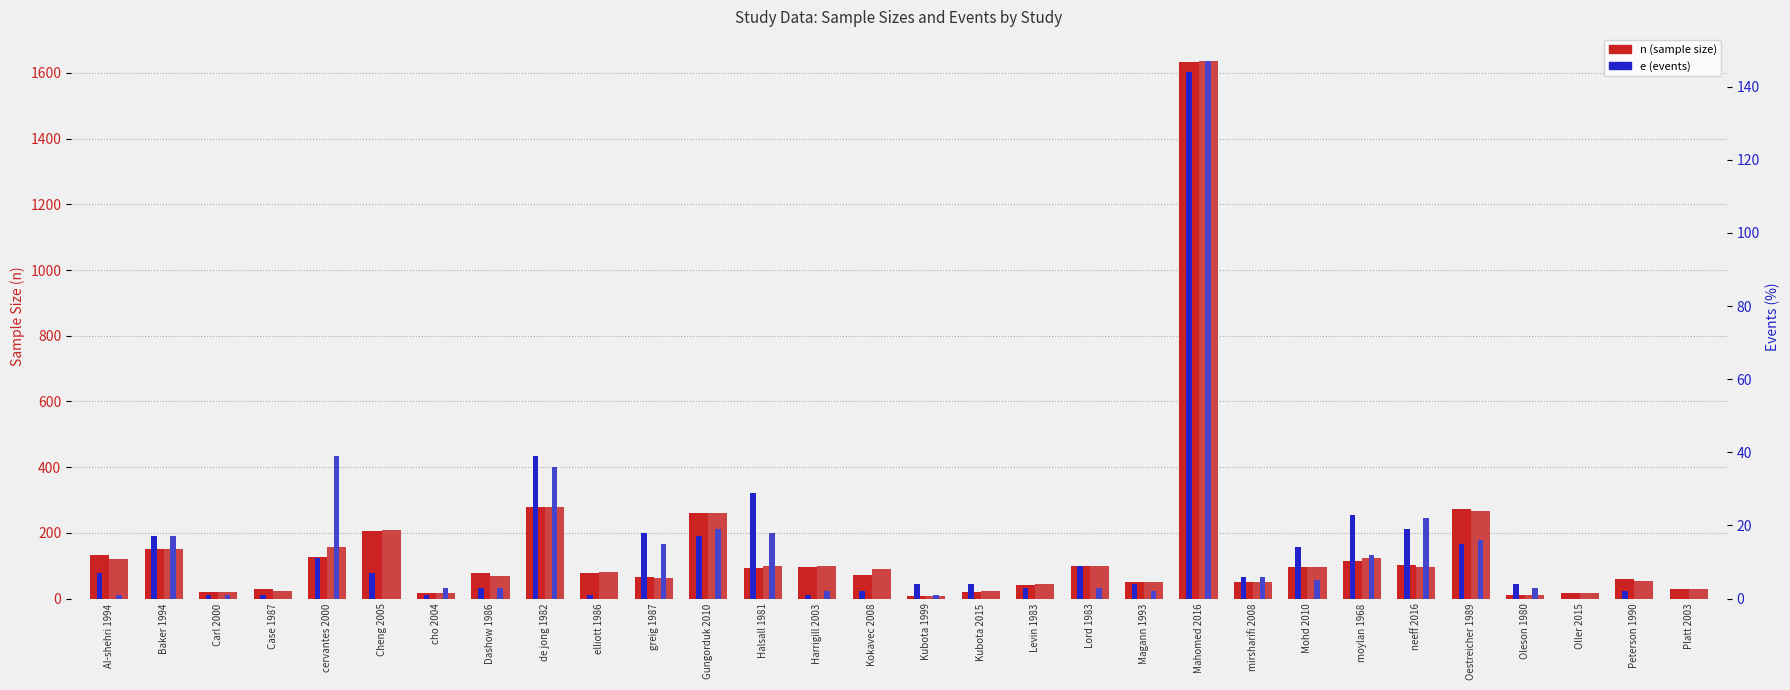

What is the value of the e1 (events ctrl) bar at the 11th from the left?

18